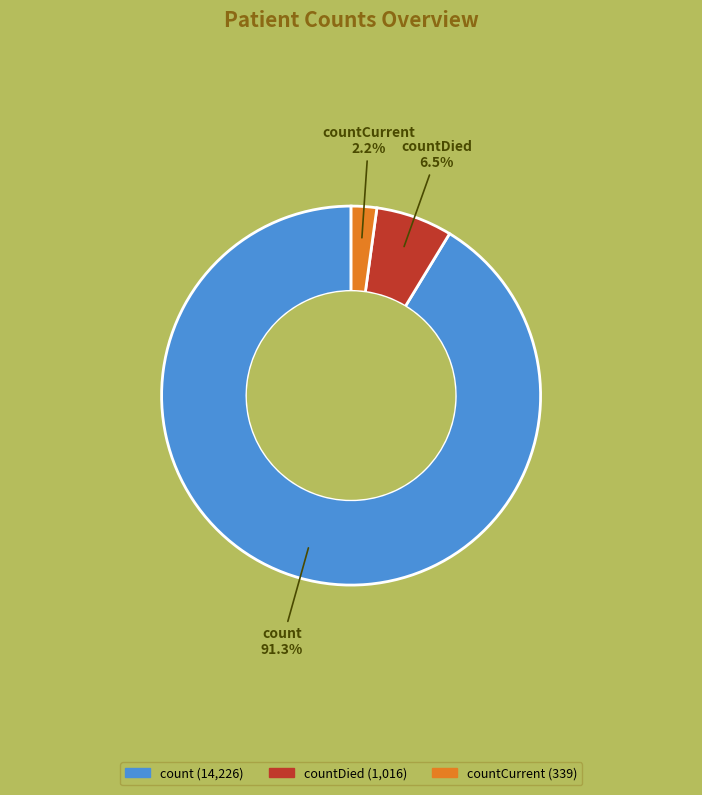

Does any single category account for the majority?

Yes